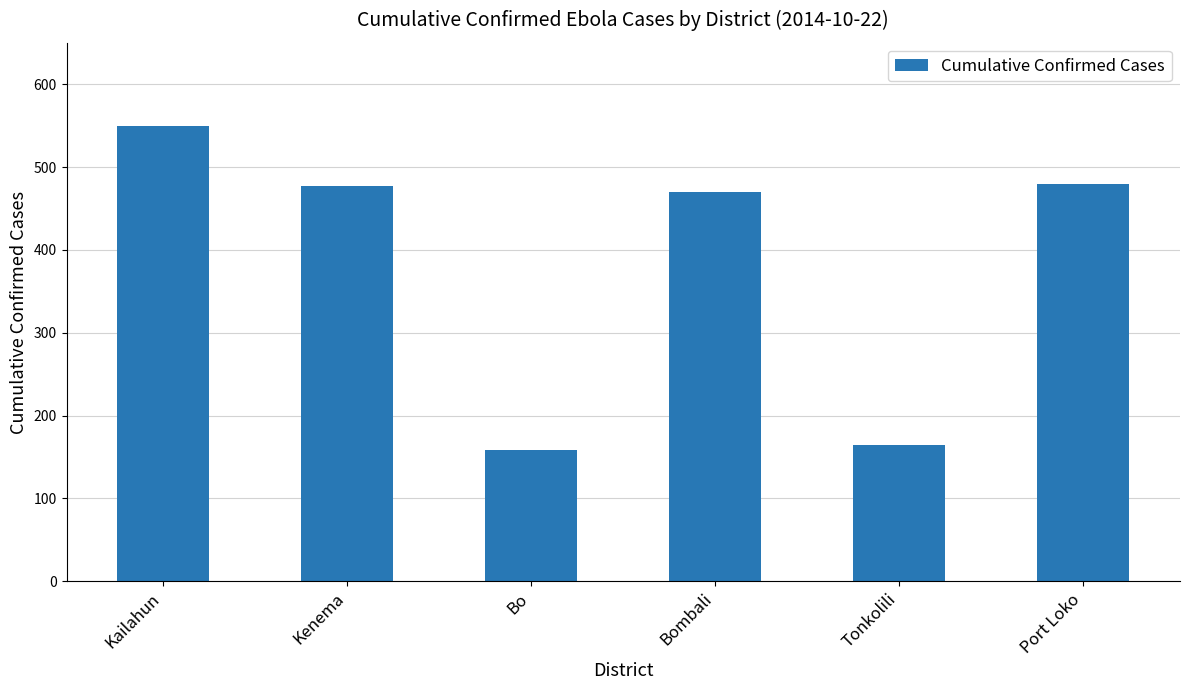

Reading left to right, transcribe all the data shown in this chart.

550	477	159	470	165	480